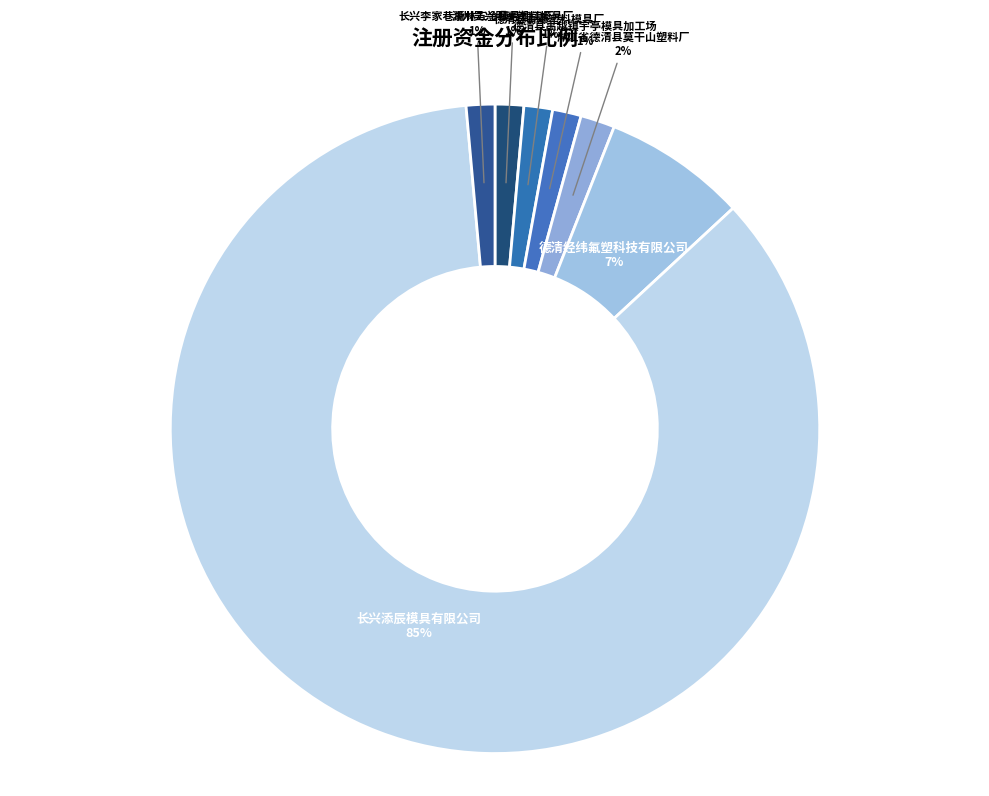

Is the sum of 浙江省德清县莫干山塑料厂 and 湖州吴兴明亮塑料模具厂 greater than half?

No